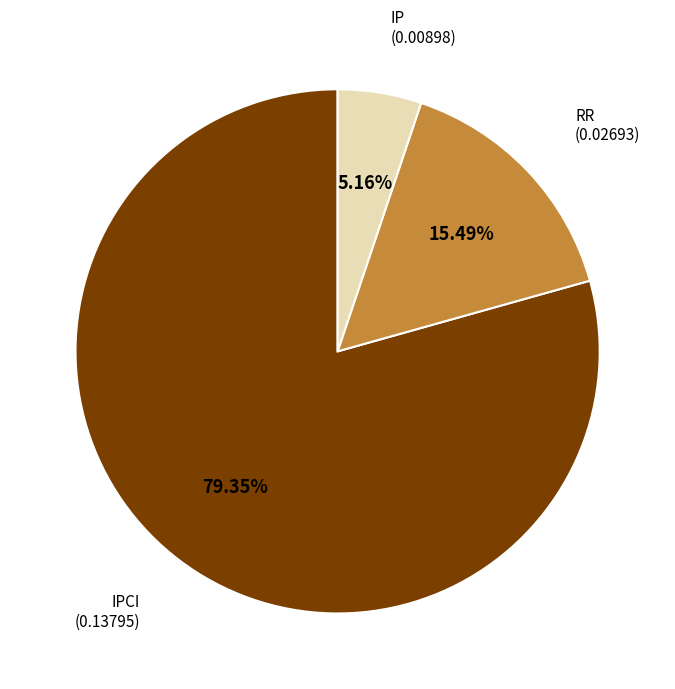

Is there a majority slice in this chart?

Yes